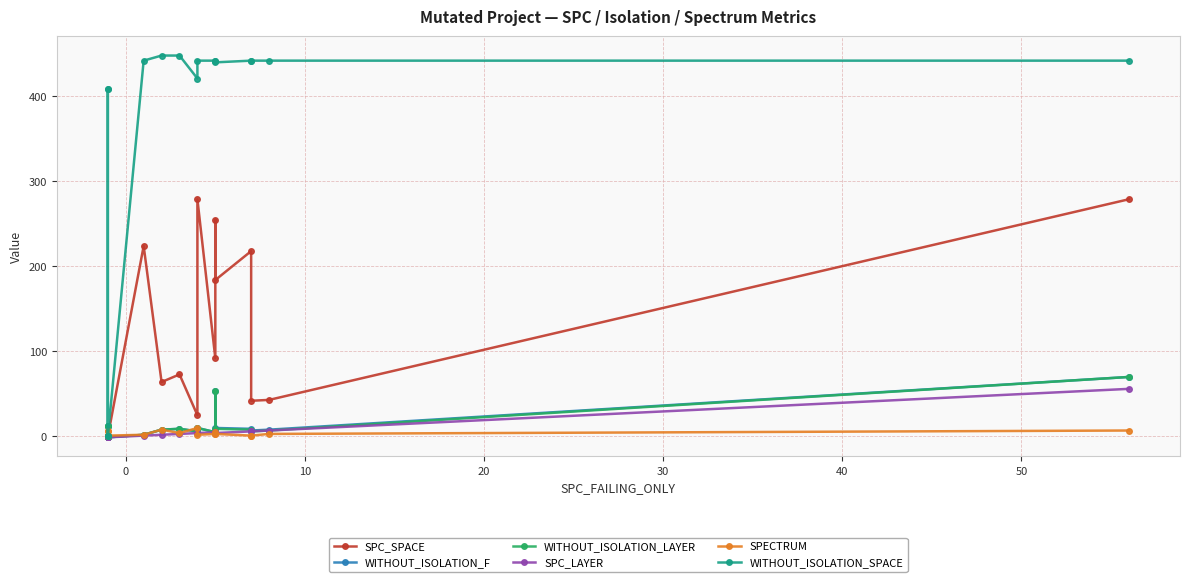

Rank the series by their maximum value, from lowest to highest.

SPECTRUM, SPC_LAYER, WITHOUT_ISOLATION_F, WITHOUT_ISOLATION_LAYER, SPC_SPACE, WITHOUT_ISOLATION_SPACE